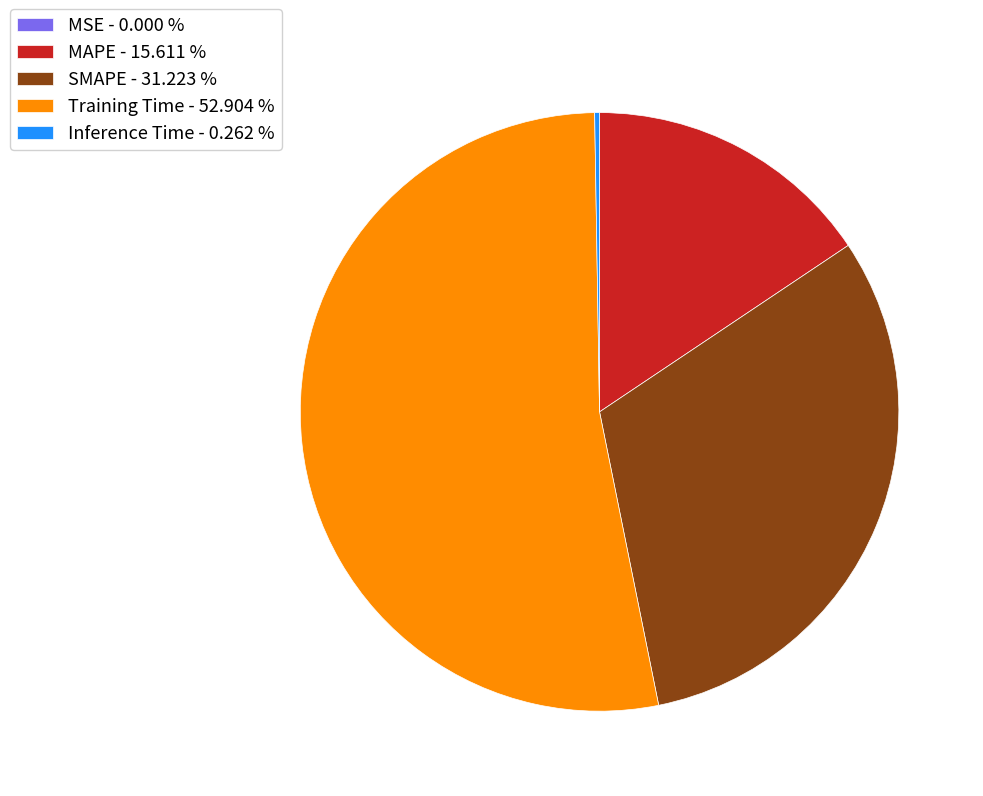

Does any single category account for the majority?

Yes